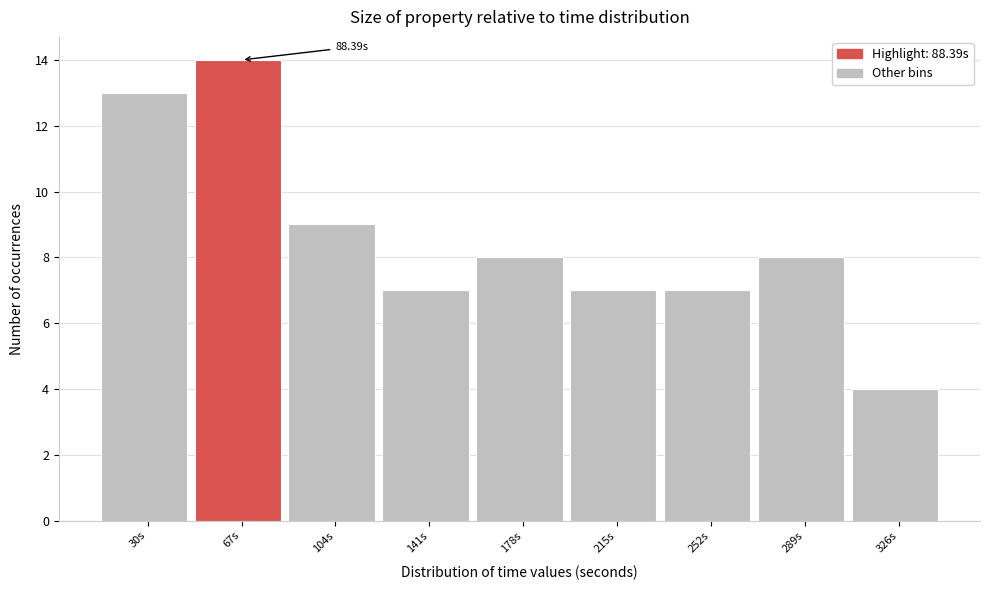

What is the sum of all values?

77